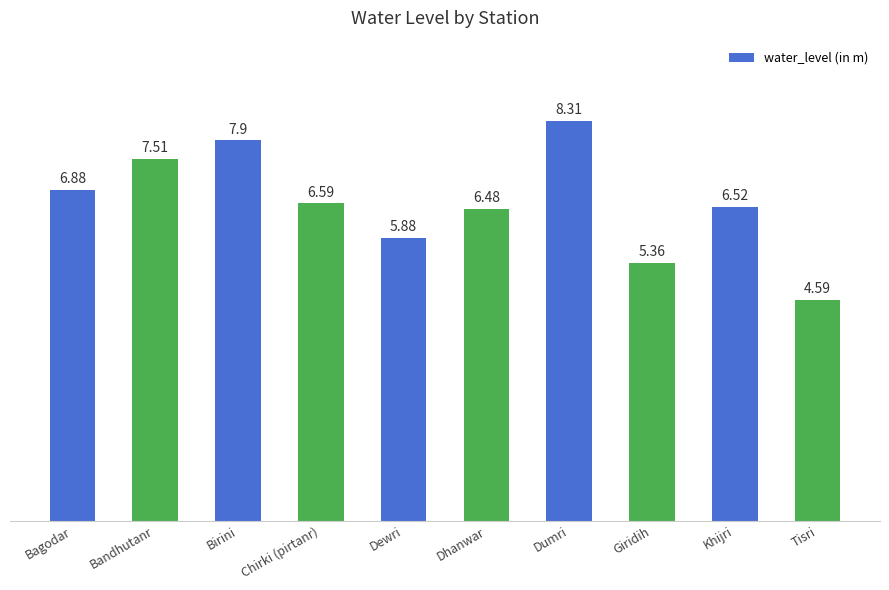

What is the difference between the second highest and minimum values?

3.3